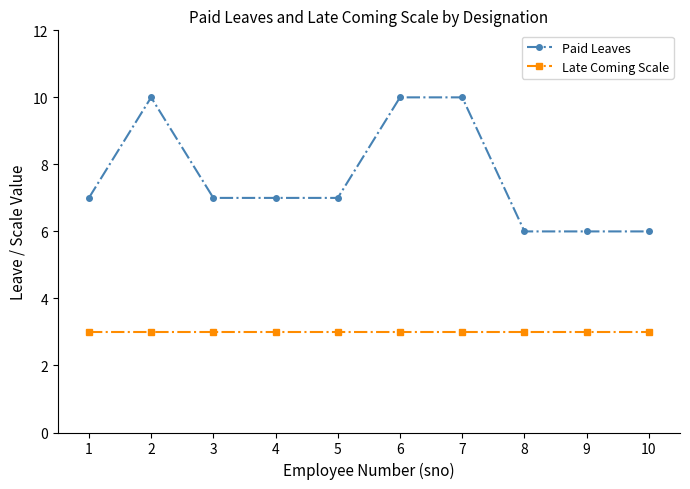

Rank the series by their maximum value, from highest to lowest.

Paid Leaves, Late Coming Scale